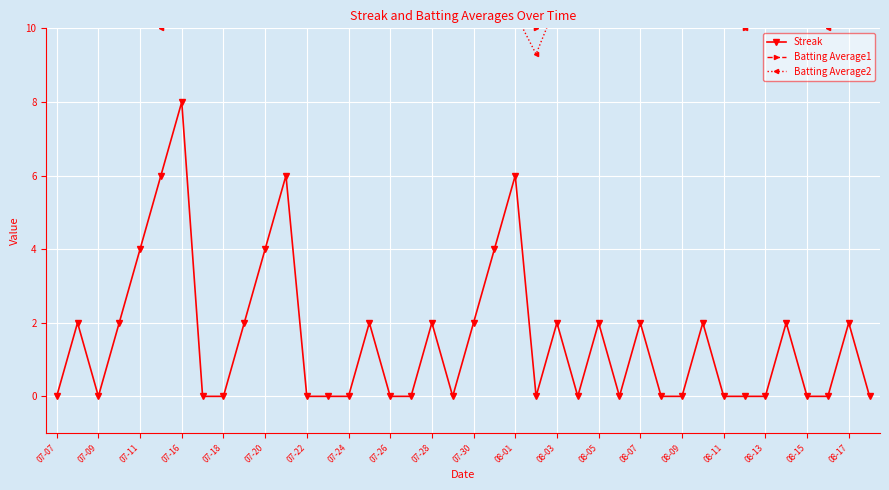

True or false: Streak has more than 1 points higher than both neighbors.

True